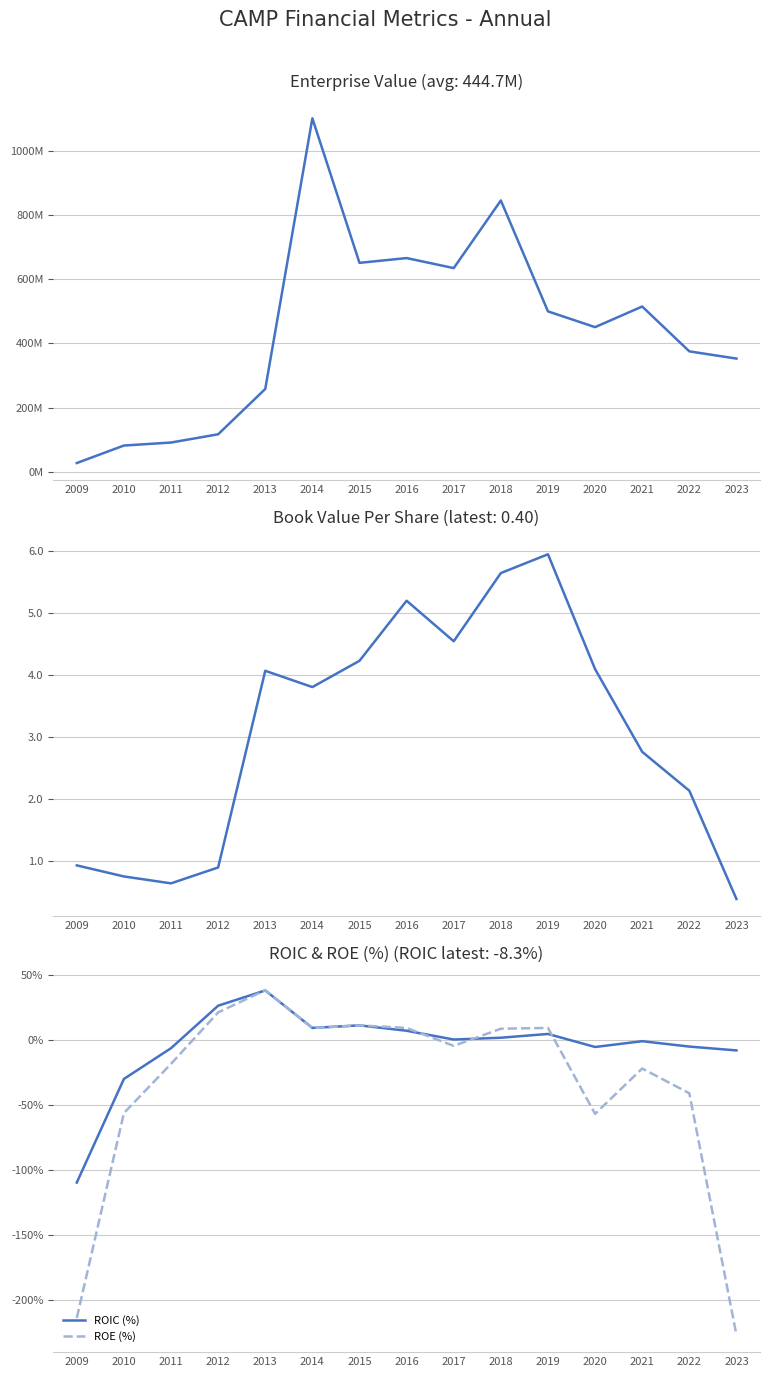

Reading left to right, transcribe all the data shown in this chart.

EnterpriseValue: 2009=26547500.0	2010=81240370.0	2011=90610050.0	2012=116328400.0	2013=257895700.0	2014=1103031760.0	2015=651767600.0	2016=666681440.0	2017=635335570.0	2018=846546000.0	2019=500192100.0	2020=450987400.0	2021=515385980.0	2022=375342240.0	2023=352790640.0
bookValuePerShare: 2009=0.9	2010=0.8	2011=0.6	2012=0.9	2013=4.1	2014=3.8	2015=4.2	2016=5.2	2017=4.5	2018=5.6	2019=5.9	2020=4.1	2021=2.8	2022=2.1	2023=0.4
ROIC (%): 2009=-109.9	2010=-30.3	2011=-6.6	2012=26.0	2013=37.8	2014=9.0	2015=10.9	2016=6.8	2017=0.0	2018=1.4	2019=4.3	2020=-5.7	2021=-1.3	2022=-5.4	2023=-8.3
ROE (%): 2009=-214.1	2010=-56.5	2011=-18.7	2012=20.9	2013=38.0	2014=8.9	2015=10.9	2016=8.9	2017=-4.8	2018=8.4	2019=8.9	2020=-57.1	2021=-22.3	2022=-41.3	2023=-227.1